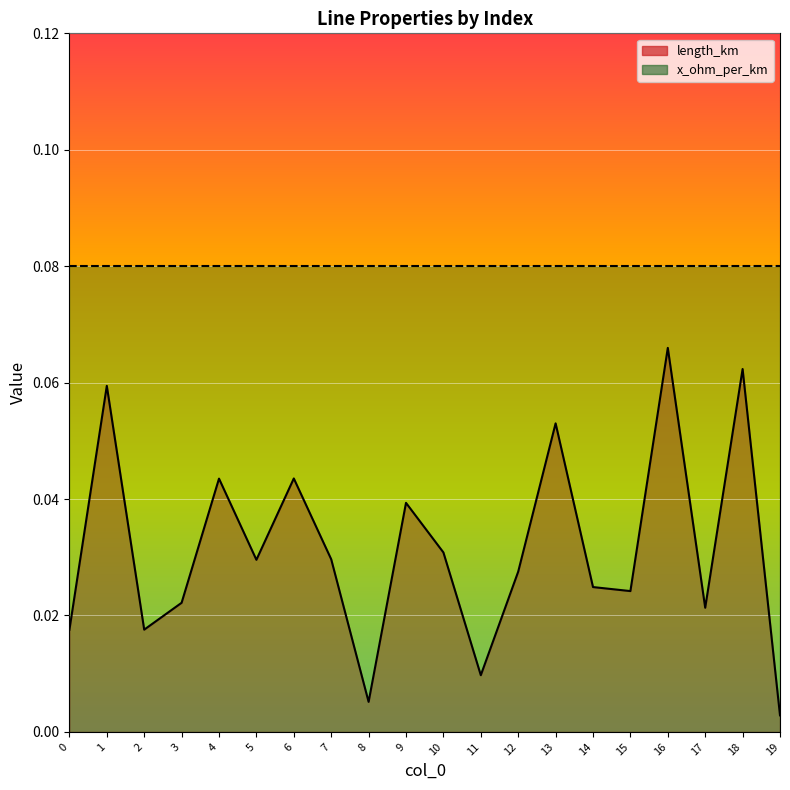

At which category does the data reach its first local valley?

2